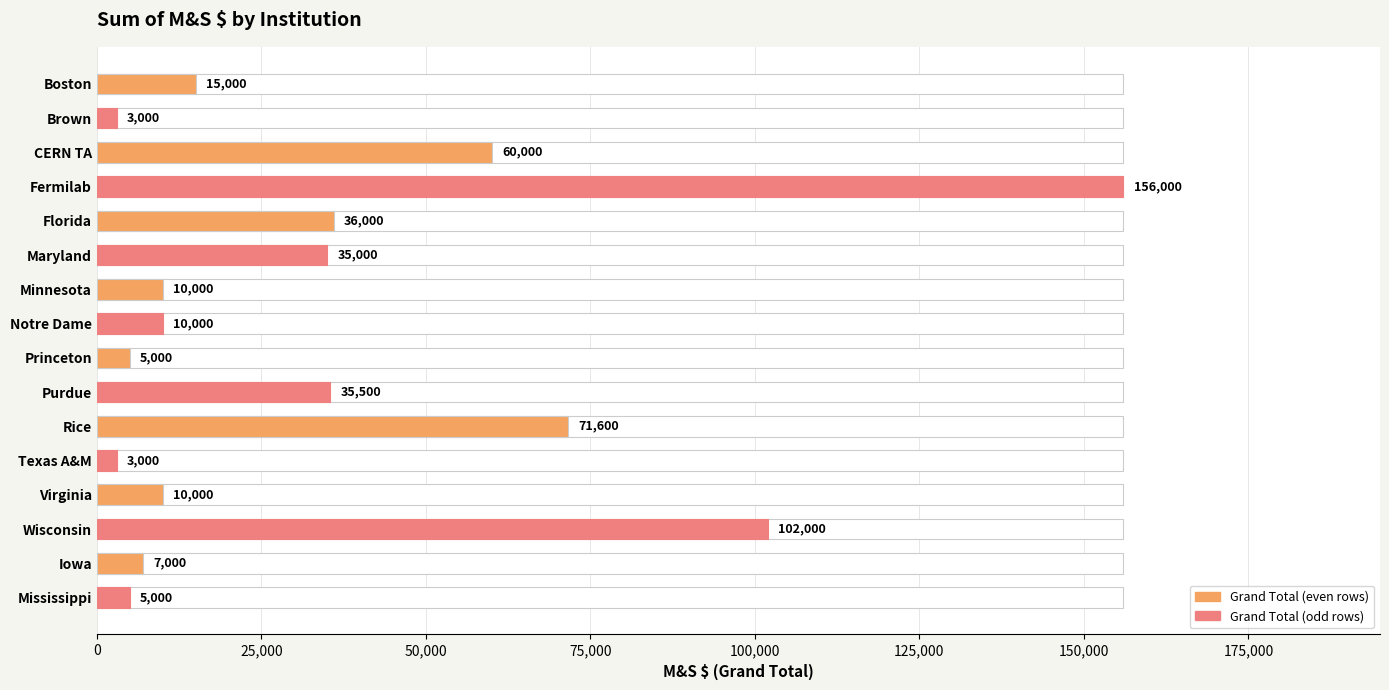

Reading right to left, extract all data points from this chart.

5000	7000	102000	10000	3000	71600	35500	5000	10000	10000	35000	36000	156000	60000	3000	15000